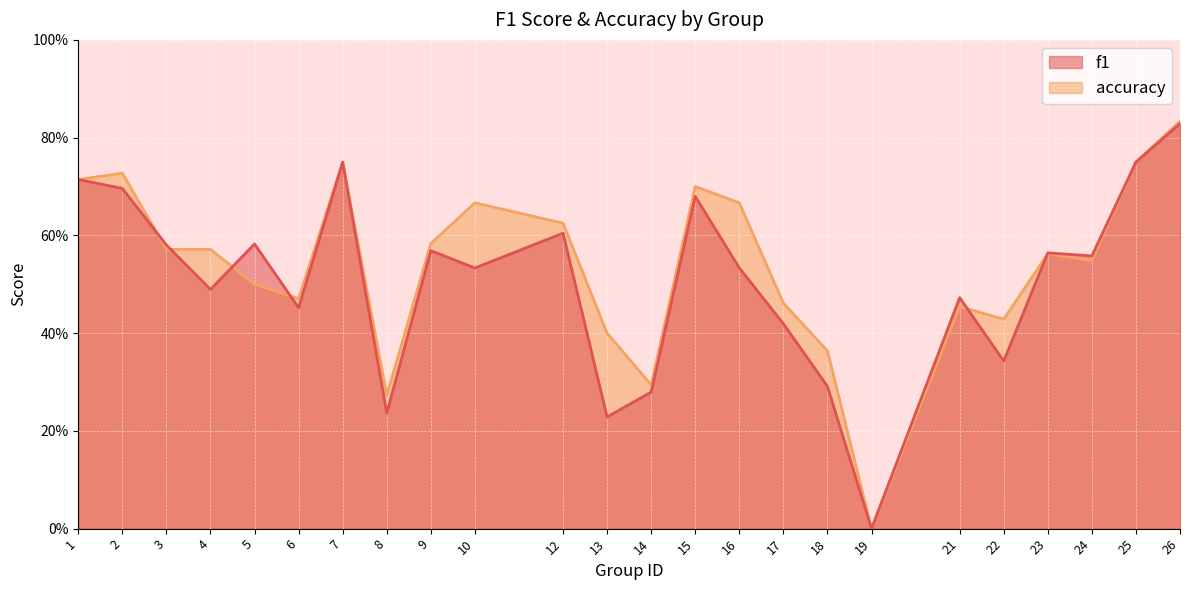

How many values in f1 are above zero?

23